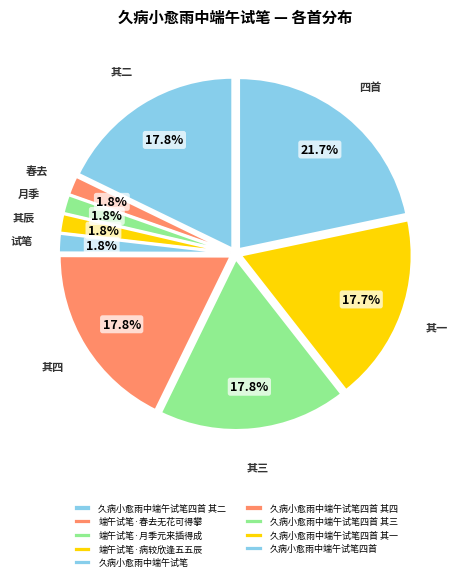

To the nearest percent, what is the difference between the largest and smallest slice percentages?

20%